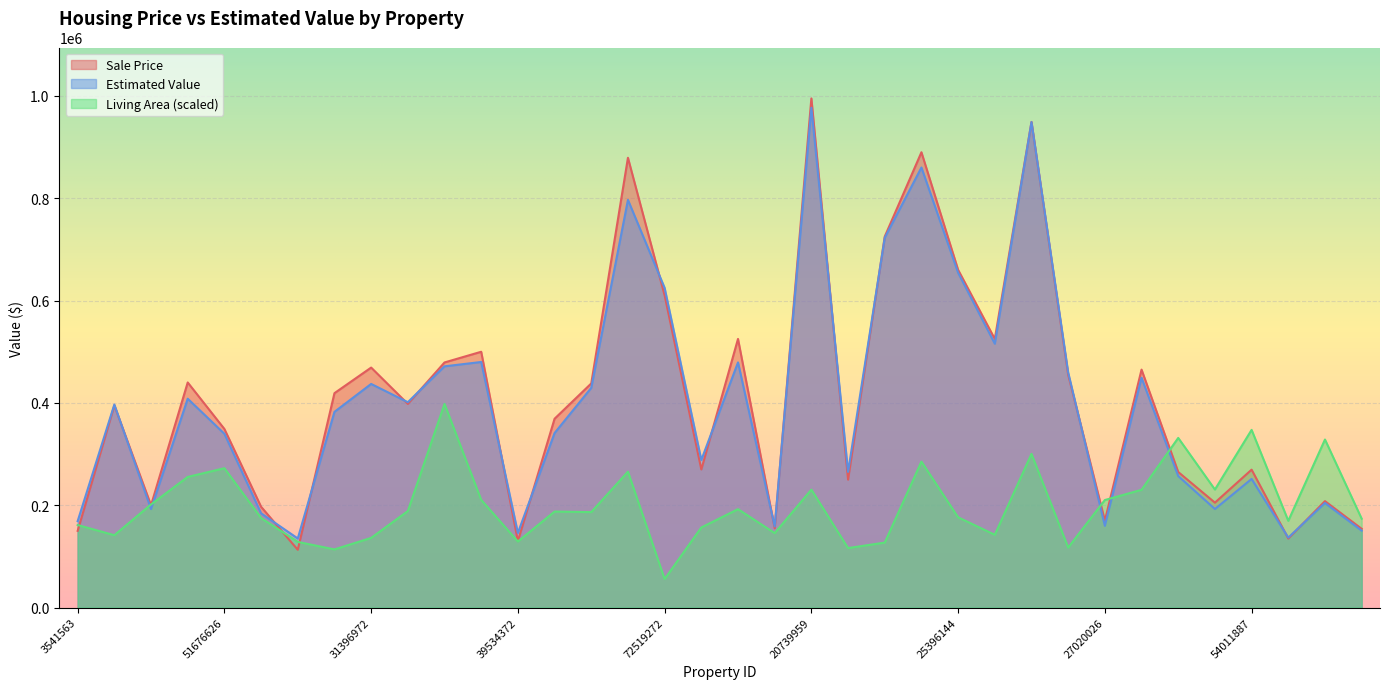

What is the greatest value displayed?

995000.0